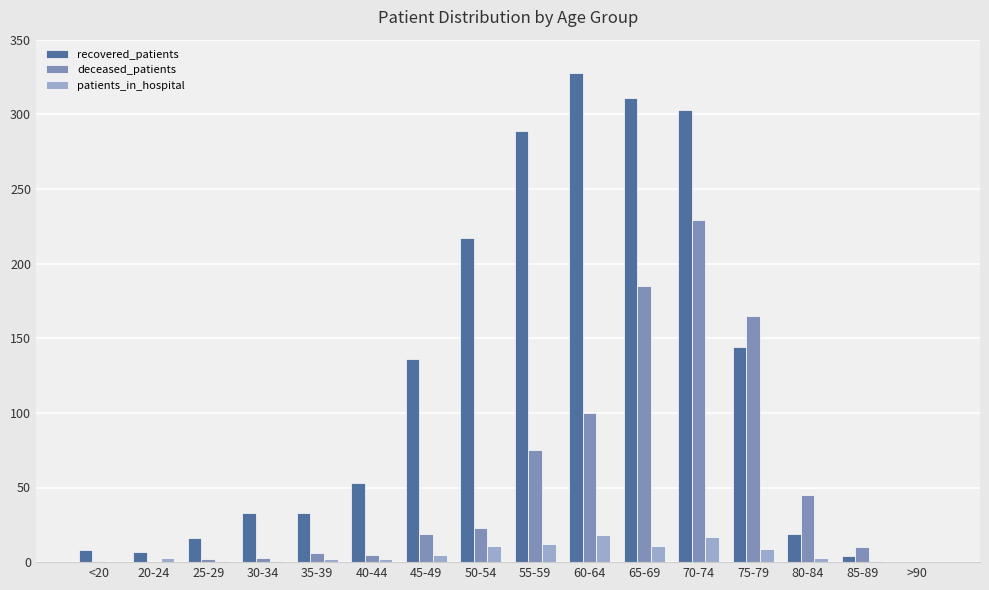

What is the sum of all recovered_patients values?

1901